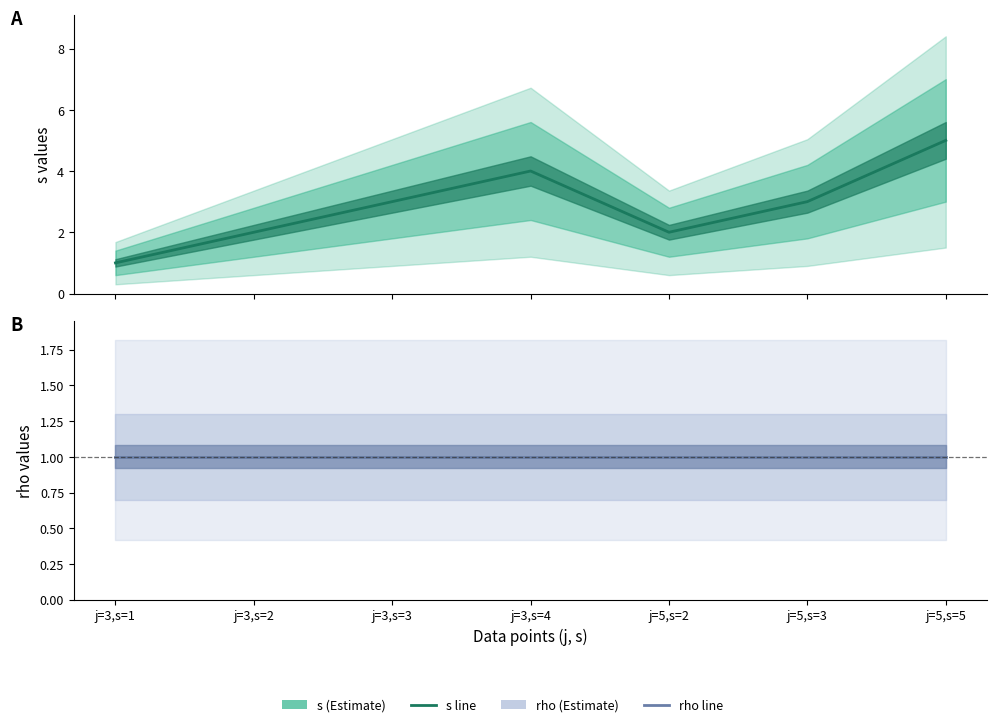

What is the minimum value shown in the chart?

1